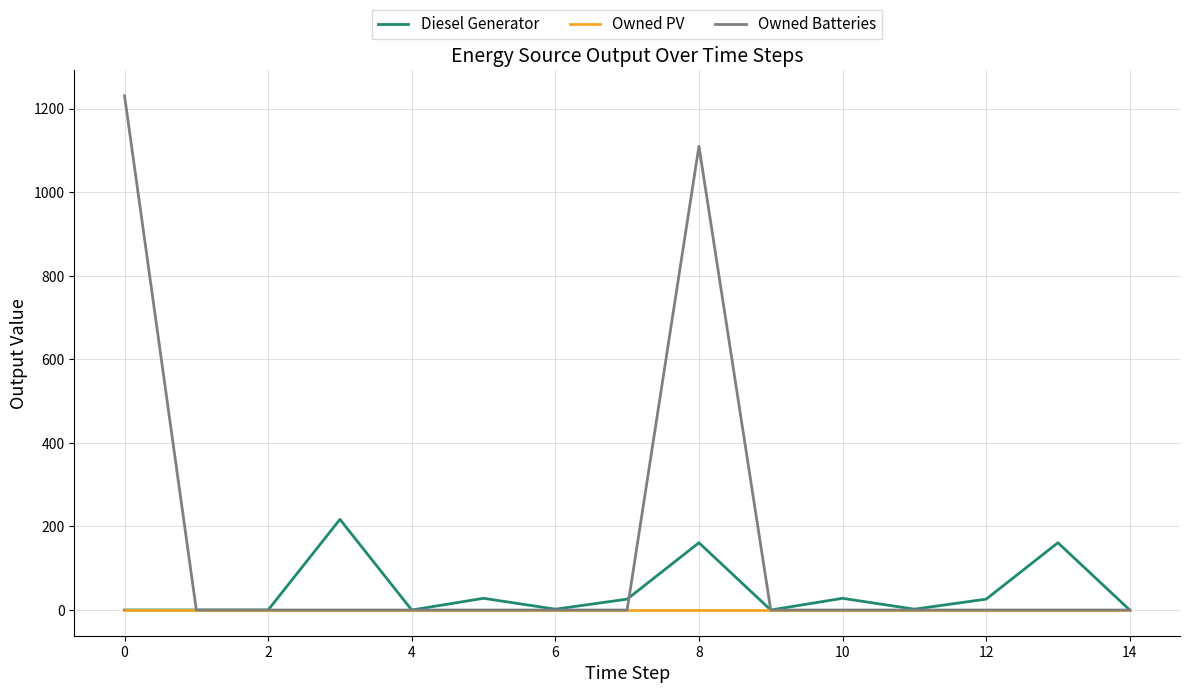

What is the maximum value for Diesel Generator?

217